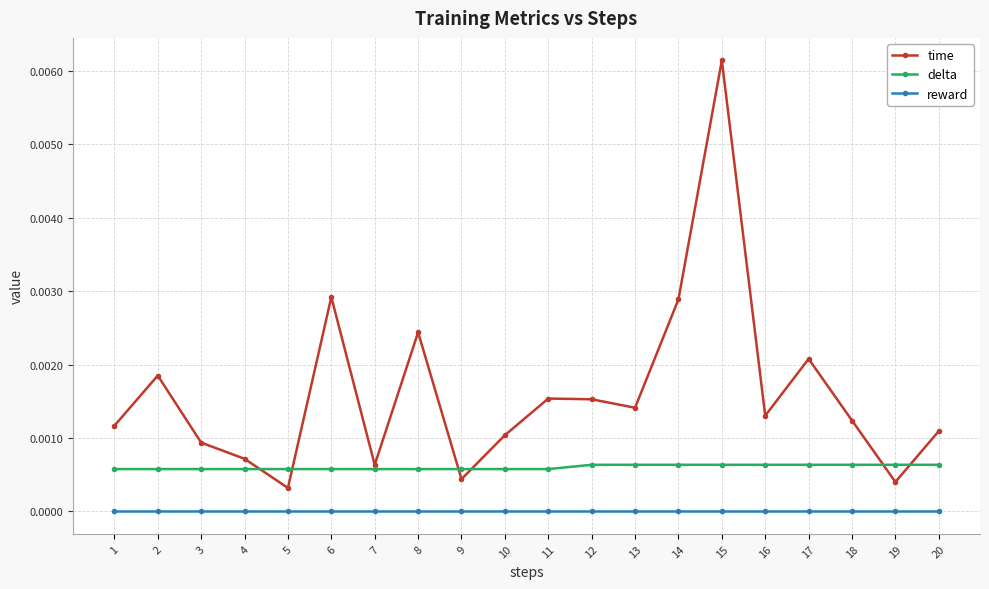

True or false: reward and time cross at least once.

False